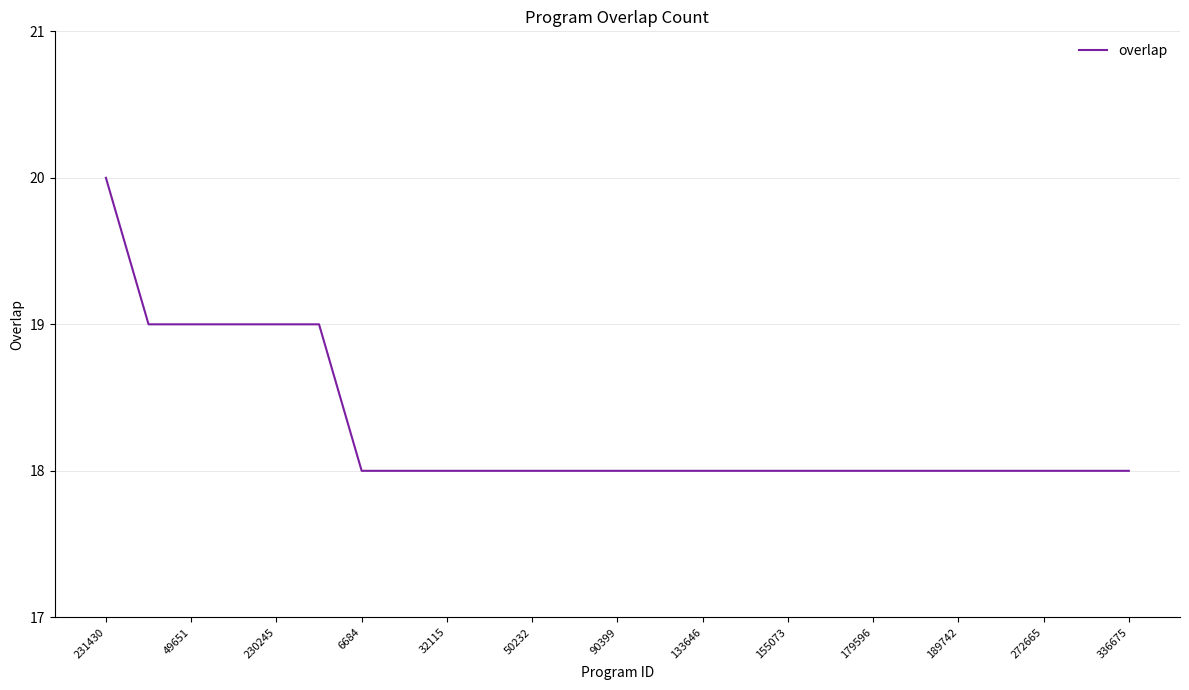

What is the greatest value displayed?

20